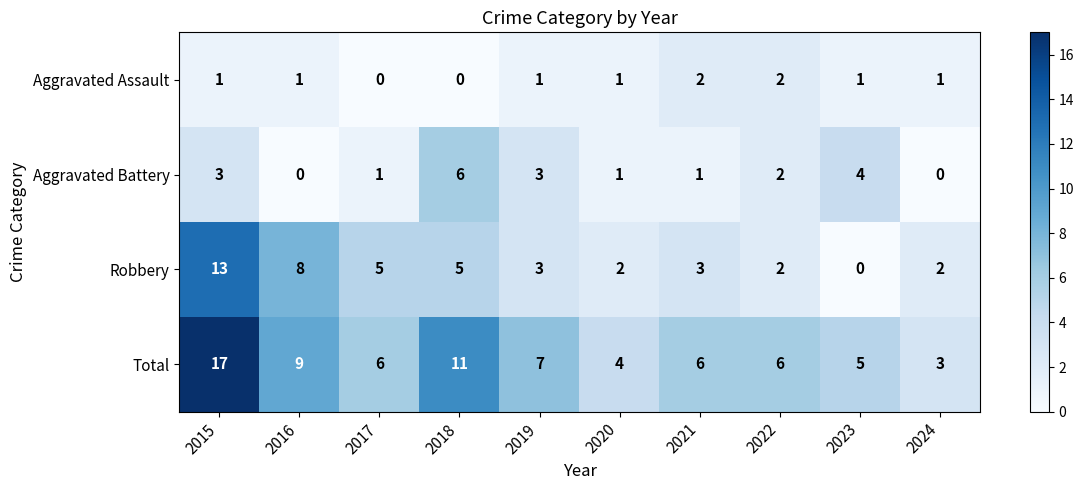

At which label is Total closest to 10?

2016